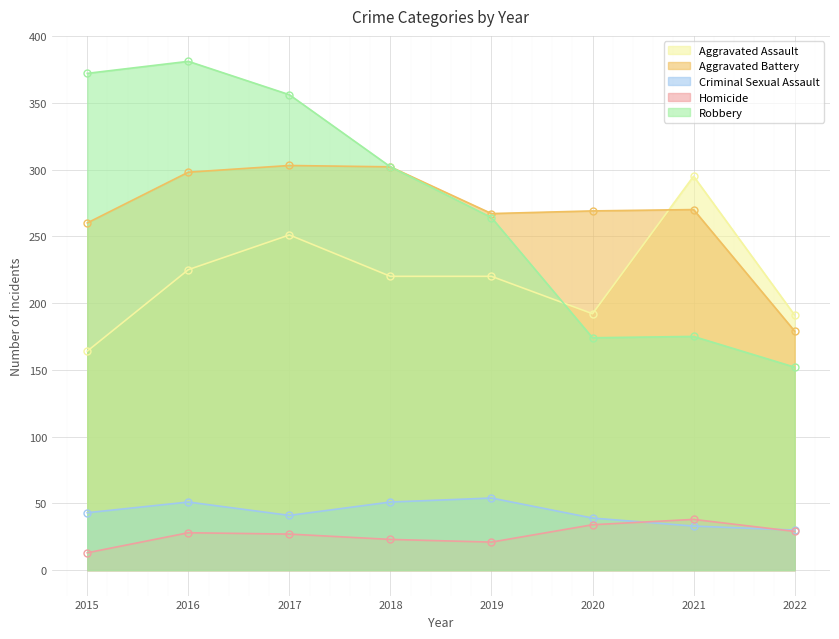

Reading right to left, extract all data points from this chart.

Aggravated Assault: 2022=191	2021=295	2020=192	2019=220	2018=220	2017=251	2016=225	2015=164
Aggravated Battery: 2022=179	2021=270	2020=269	2019=267	2018=302	2017=303	2016=298	2015=260
Criminal Sexual Assault: 2022=30	2021=33	2020=39	2019=54	2018=51	2017=41	2016=51	2015=43
Homicide: 2022=29	2021=38	2020=34	2019=21	2018=23	2017=27	2016=28	2015=13
Robbery: 2022=152	2021=175	2020=174	2019=264	2018=302	2017=356	2016=381	2015=372